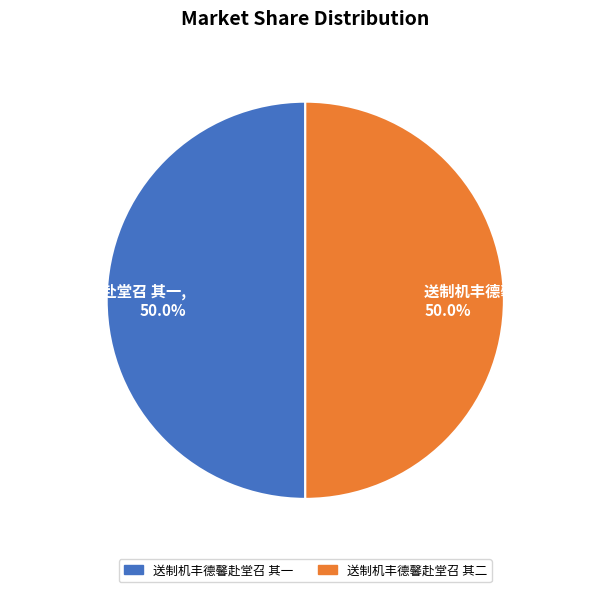

To the nearest percent, what percentage of the pie is 送制机丰德馨赴堂召 其一?

50%